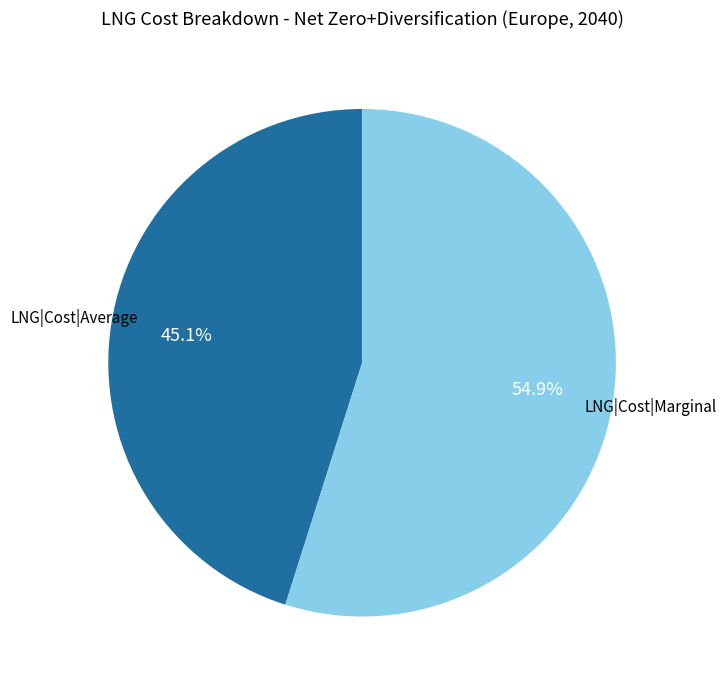

To the nearest percent, what is the combined percentage of LNG|Cost|Marginal and LNG|Cost|Average?

100%